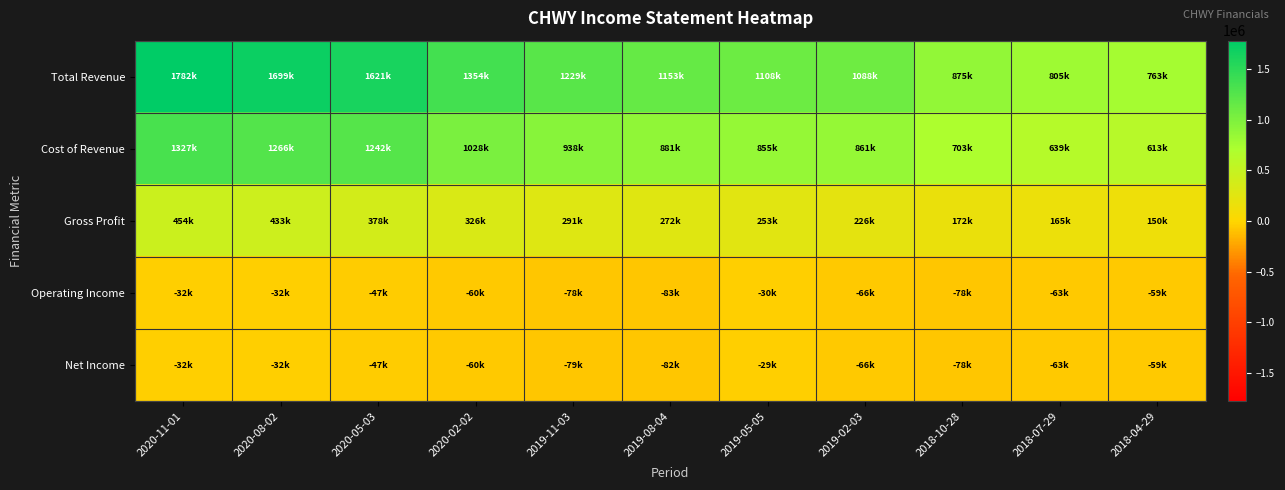

Between 2019-08-04 and 2020-05-03, which is larger?

2020-05-03